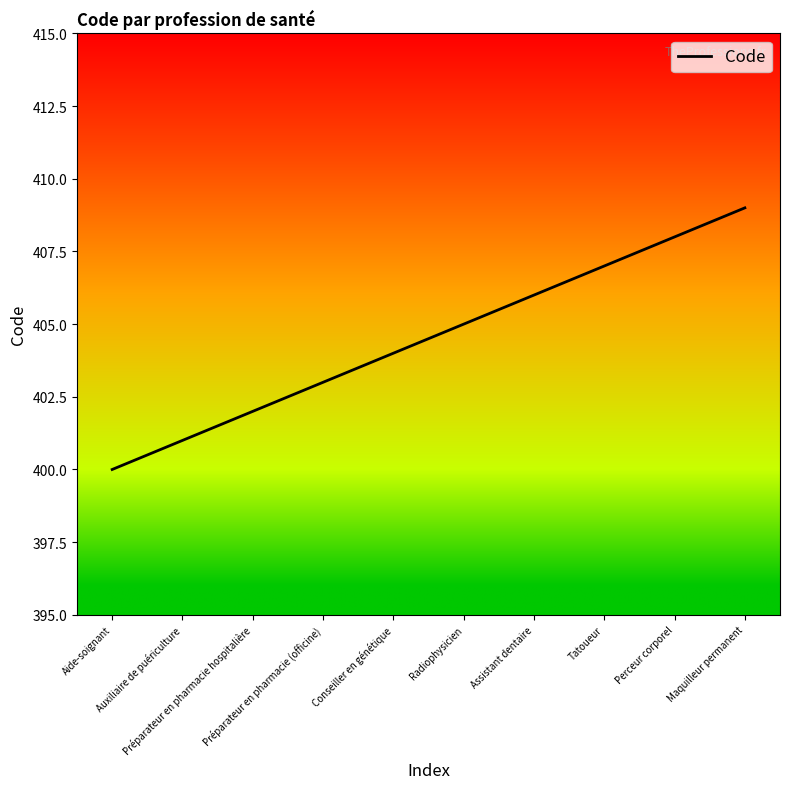

What is the difference between the maximum and minimum values?

9